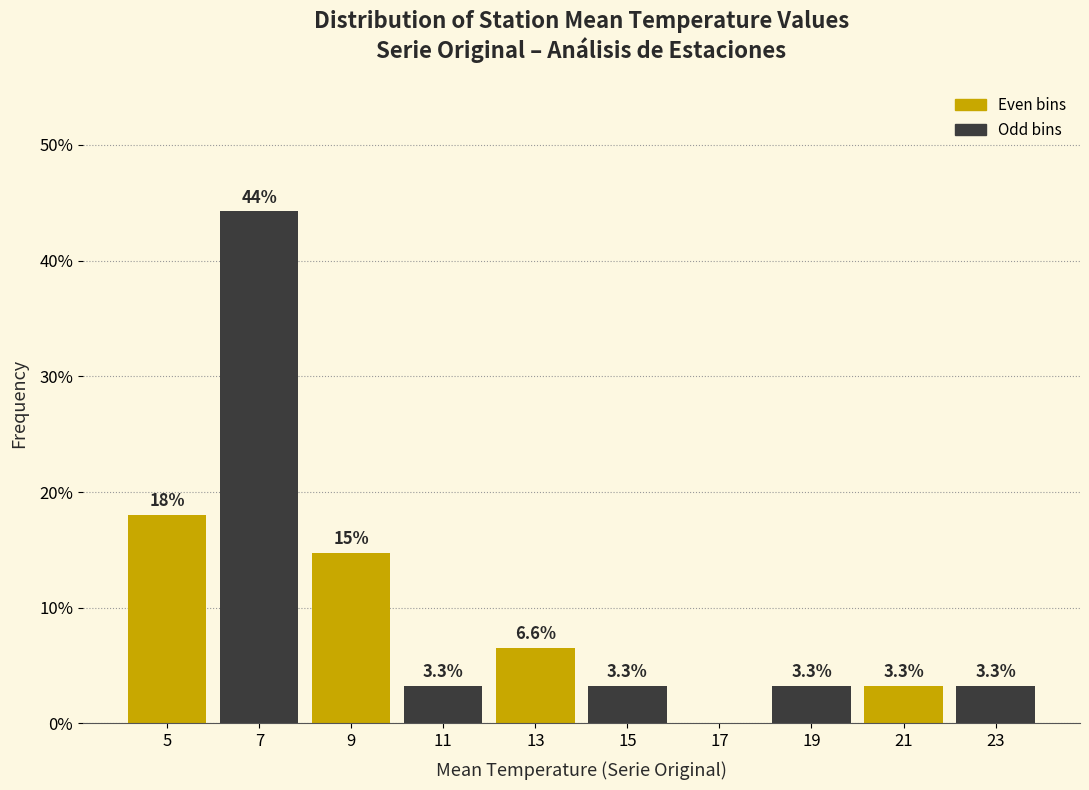

Reading right to left, transcribe all the data shown in this chart.

23=3.3	21=3.3	19=3.3	17=0.0	15=3.3	13=6.6	11=3.3	9=14.8	7=44.3	5=18.0